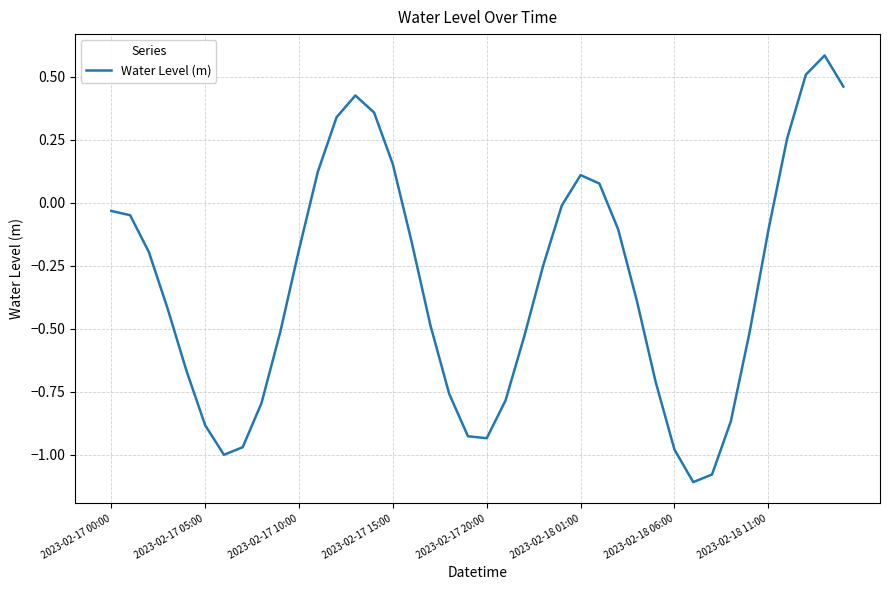

The chart shows a value of -0.2 at 2023-02-18 11:00. True or false?

False